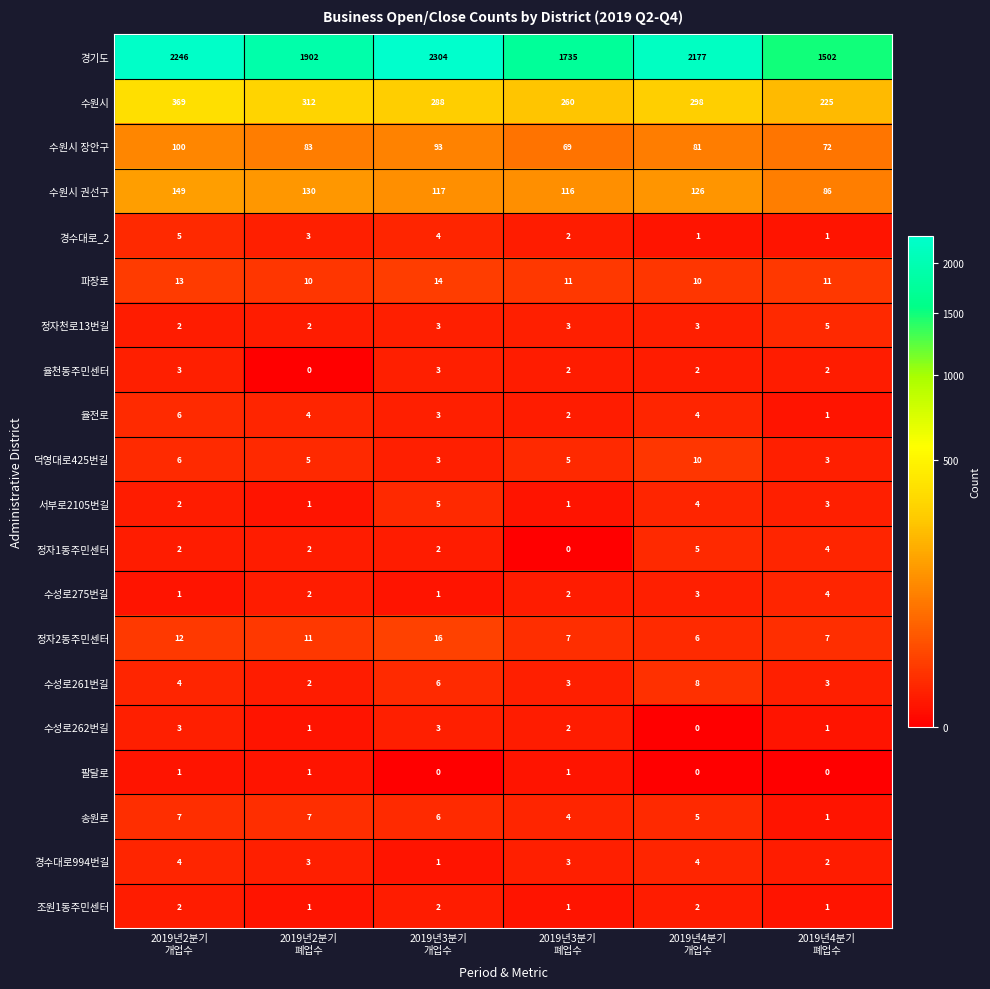

At which category is the sum across all series the highest?

2019년2분기
개업수